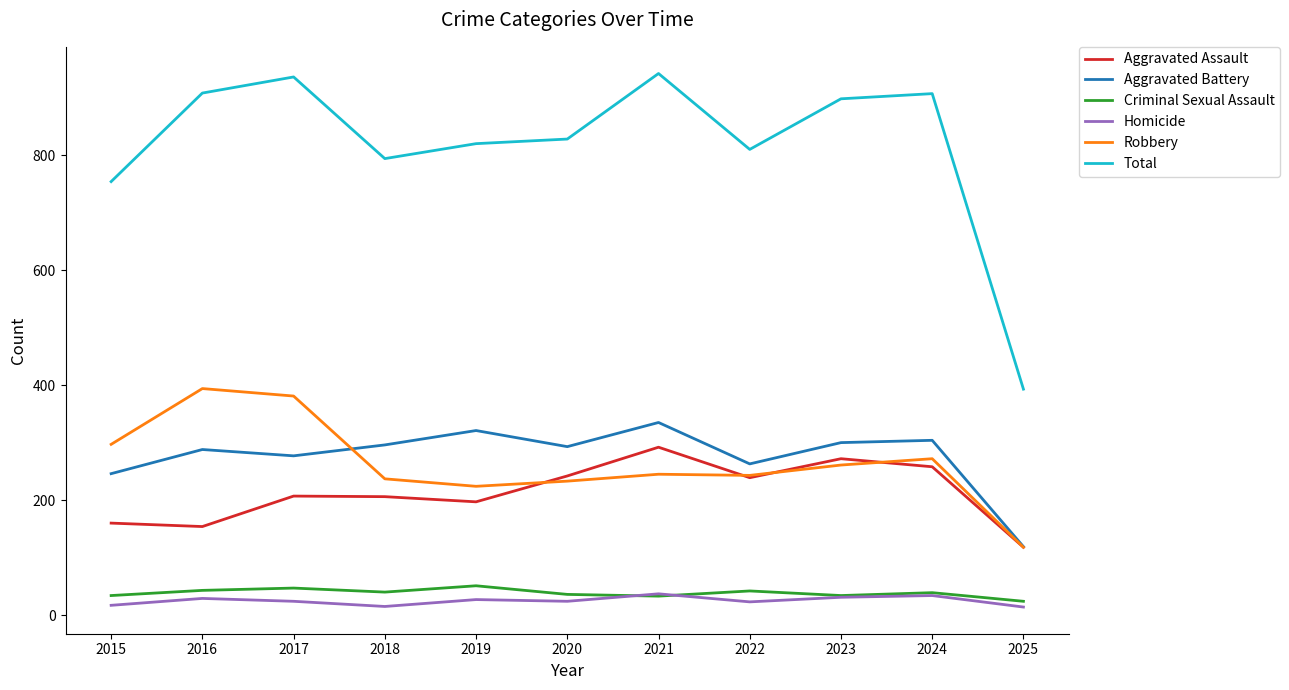

How many lines are shown in the chart?

6